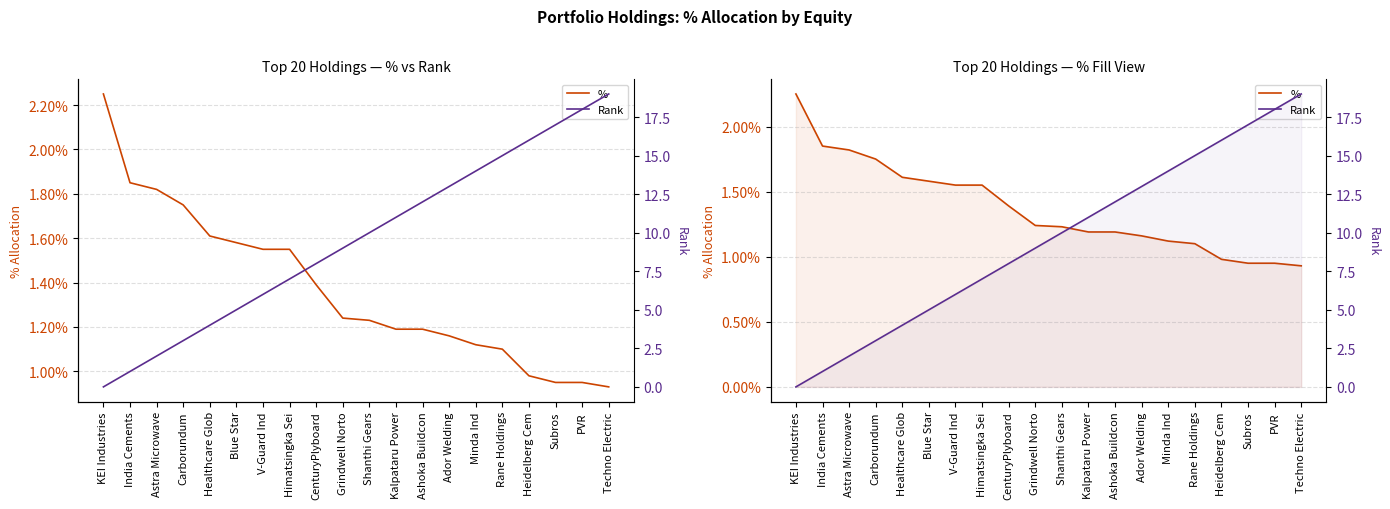

Does the chart have visible grid lines?

Yes